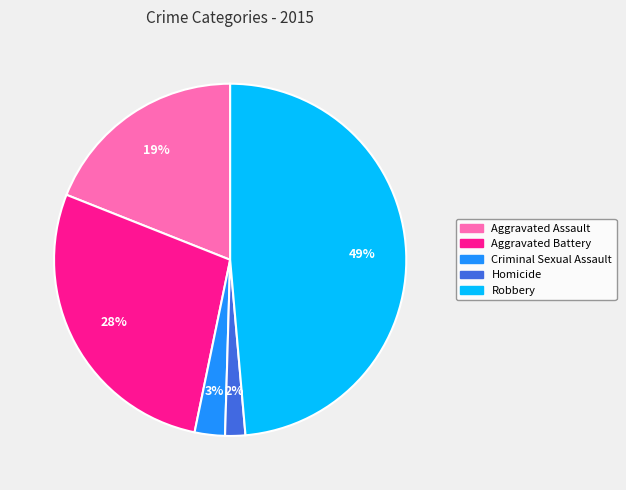

Do Aggravated Battery and Criminal Sexual Assault together represent more than half of the pie?

No